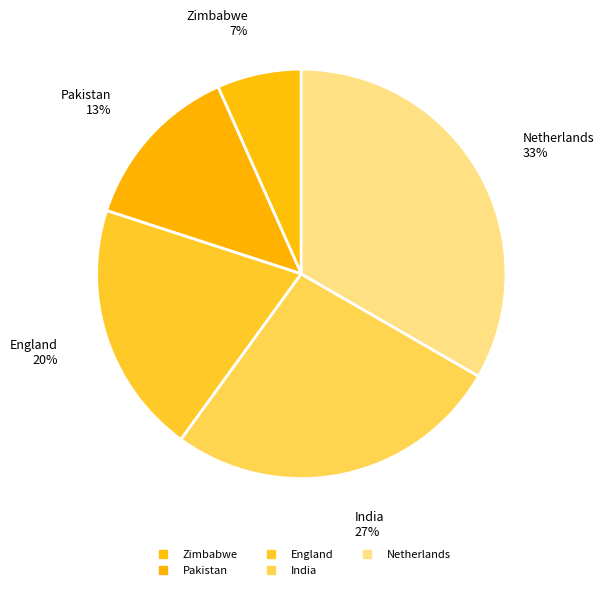

How many slices are in this pie chart?

5